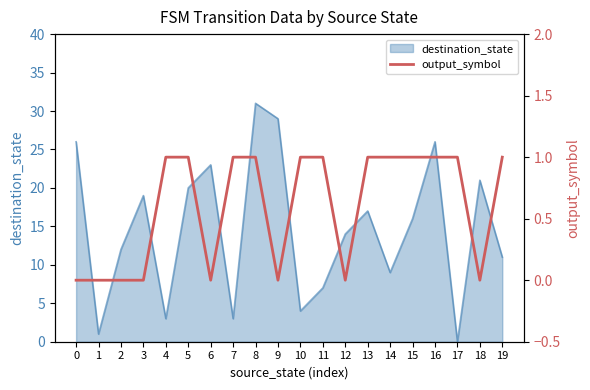

Is it true that destination_state equals -10 at 17?

False